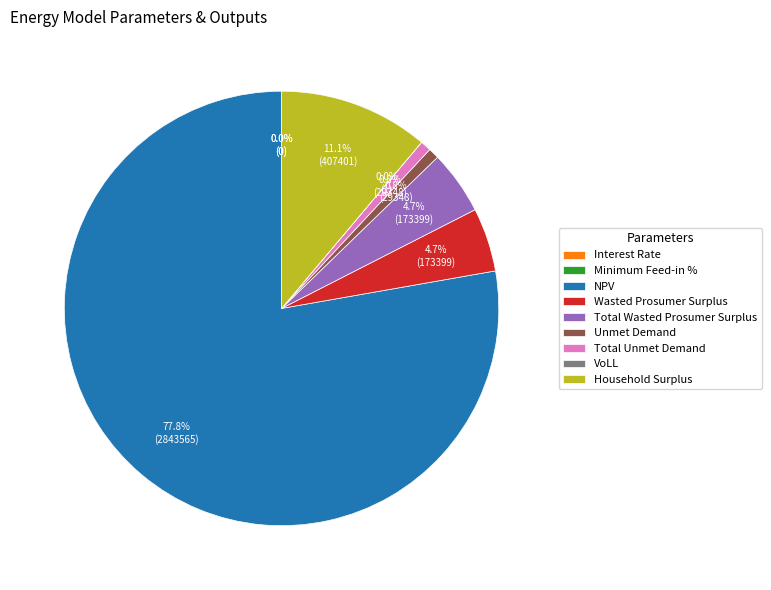

What percentage is NOT represented by VoLL?

100.0%